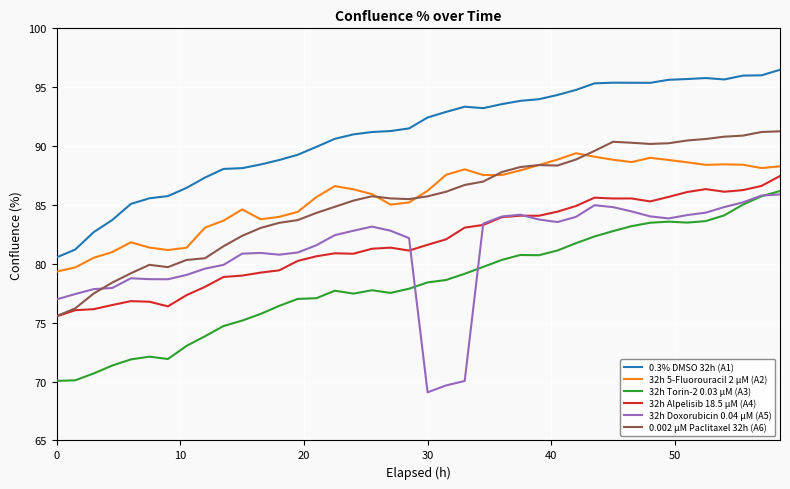

Rank the series by their maximum value, from lowest to highest.

32h Doxorubicin 0.04 µM (A5), 32h Torin-2 0.03 µM (A3), 32h Alpelisib 18.5 µM (A4), 32h 5-Fluorouracil 2 µM (A2), 0.002 µM Paclitaxel 32h (A6), 0.3% DMSO 32h (A1)